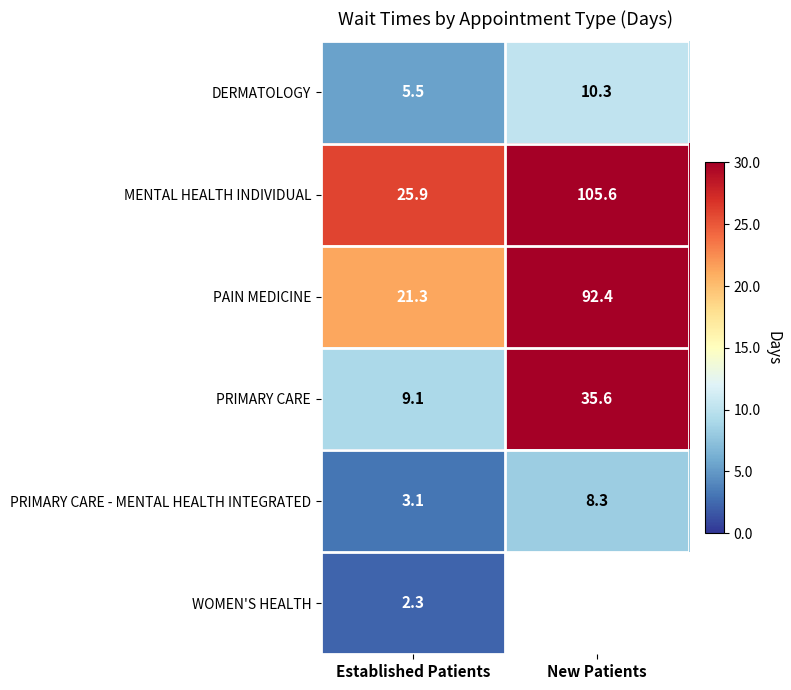

What is the approximate value of PRIMARY CARE - MENTAL HEALTH INTEGRATED at New Patients?

8.3